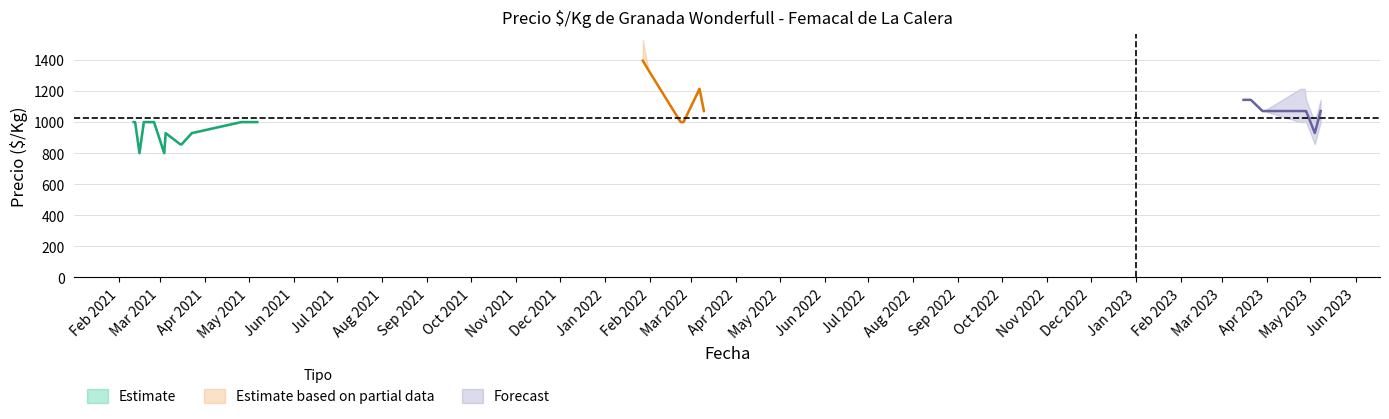

What is the lowest value of the Estimate series?

800